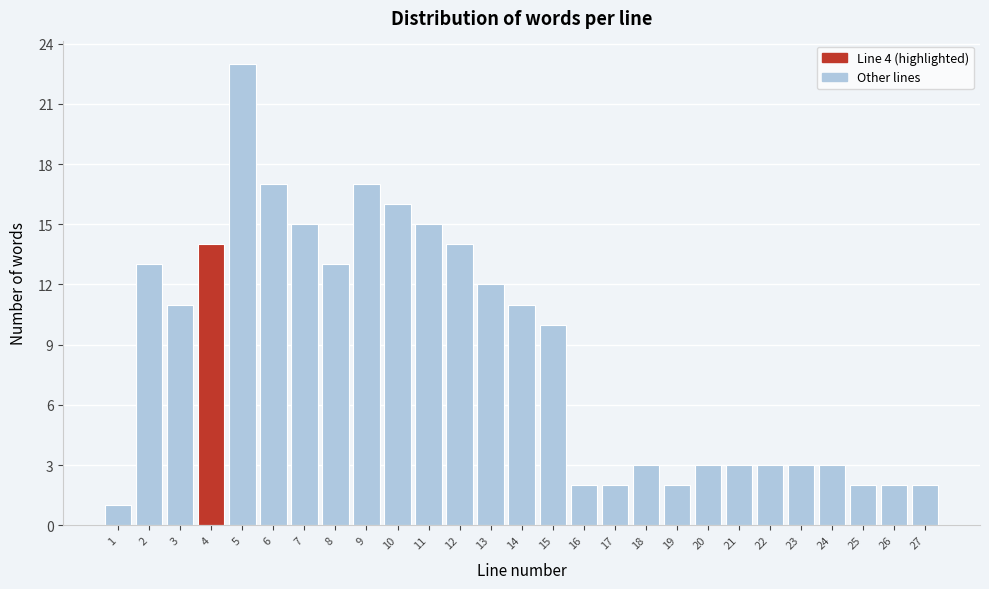

Reading right to left, what are all the values shown in this chart?

2	2	2	3	3	3	3	3	2	3	2	2	10	11	12	14	15	16	17	13	15	17	23	14	11	13	1